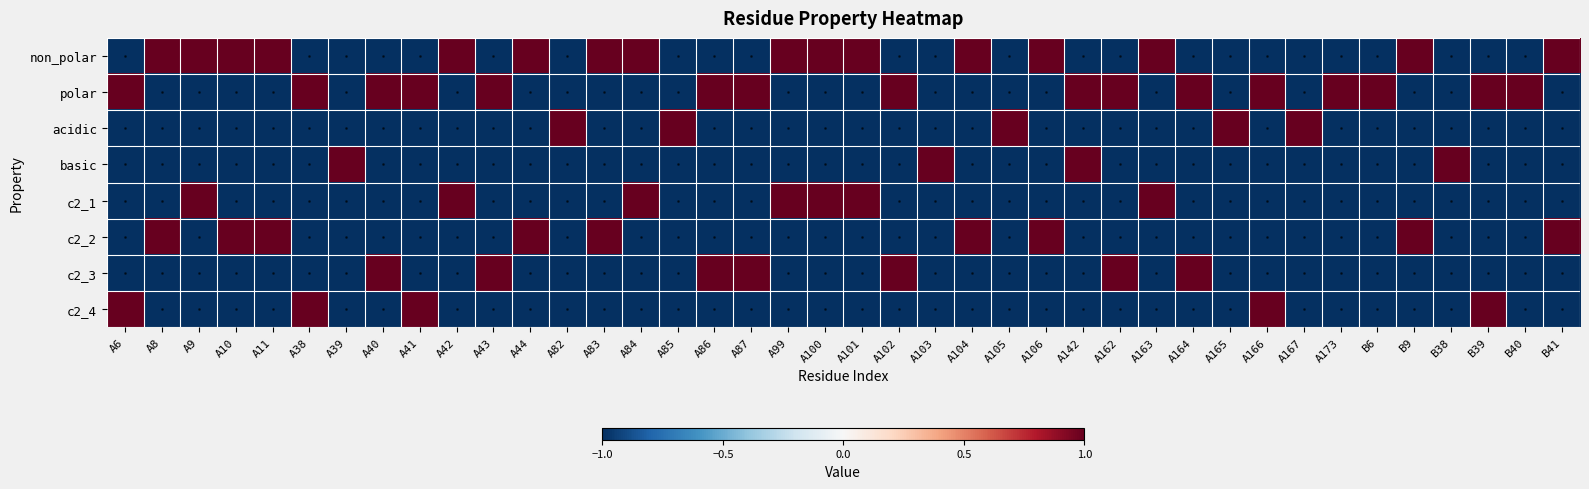

List the series in order of their peak value, lowest first.

non_polar, polar, acidic, basic, c2_1, c2_2, c2_3, c2_4